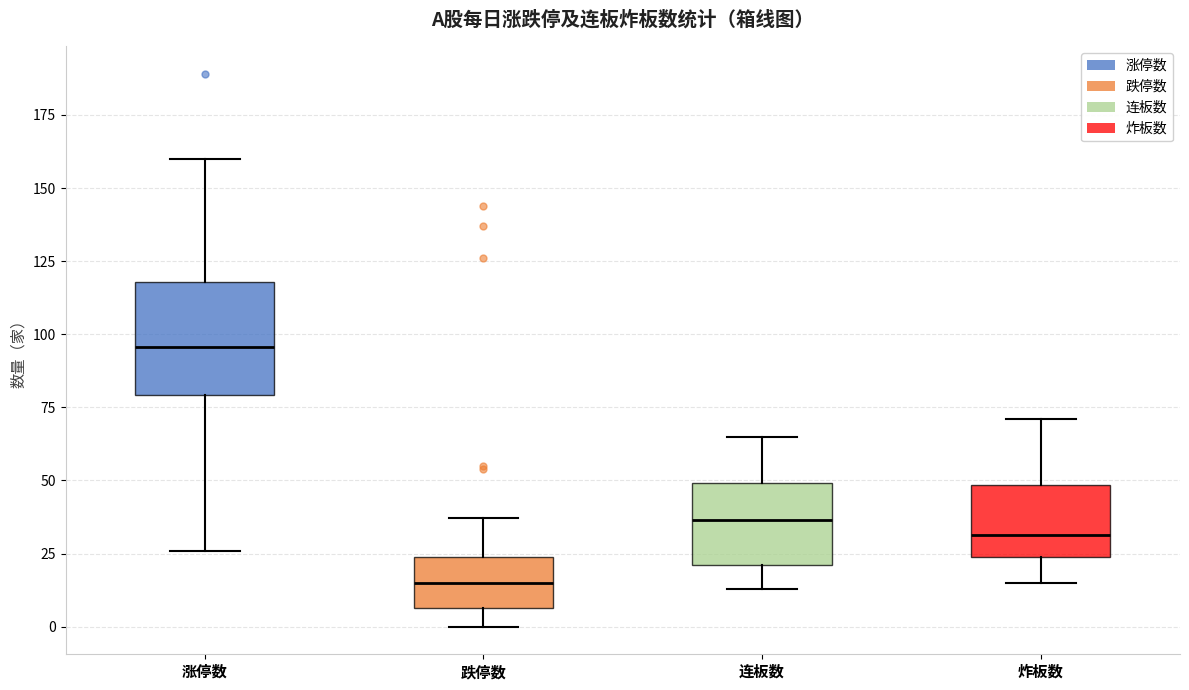

Reading left to right, read every box against the y-axis: the position of its median line, the range the box covers, and the ends of its whiskers. The values are not printed on the chart, so give them approximately, as read against the axis.

涨停数: median 95, box 80 to 120, whiskers 25 to 160
跌停数: median 15, box 5 to 25, whiskers 0 to 35
连板数: median 35, box 20 to 50, whiskers 15 to 65
炸板数: median 30, box 25 to 50, whiskers 15 to 70